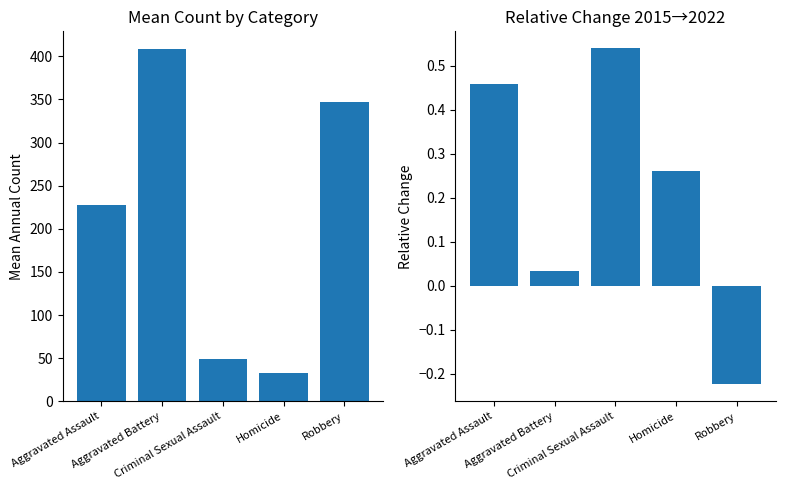

The value of 2015→2022 Change at Robbery is -0.2. True or false?

True